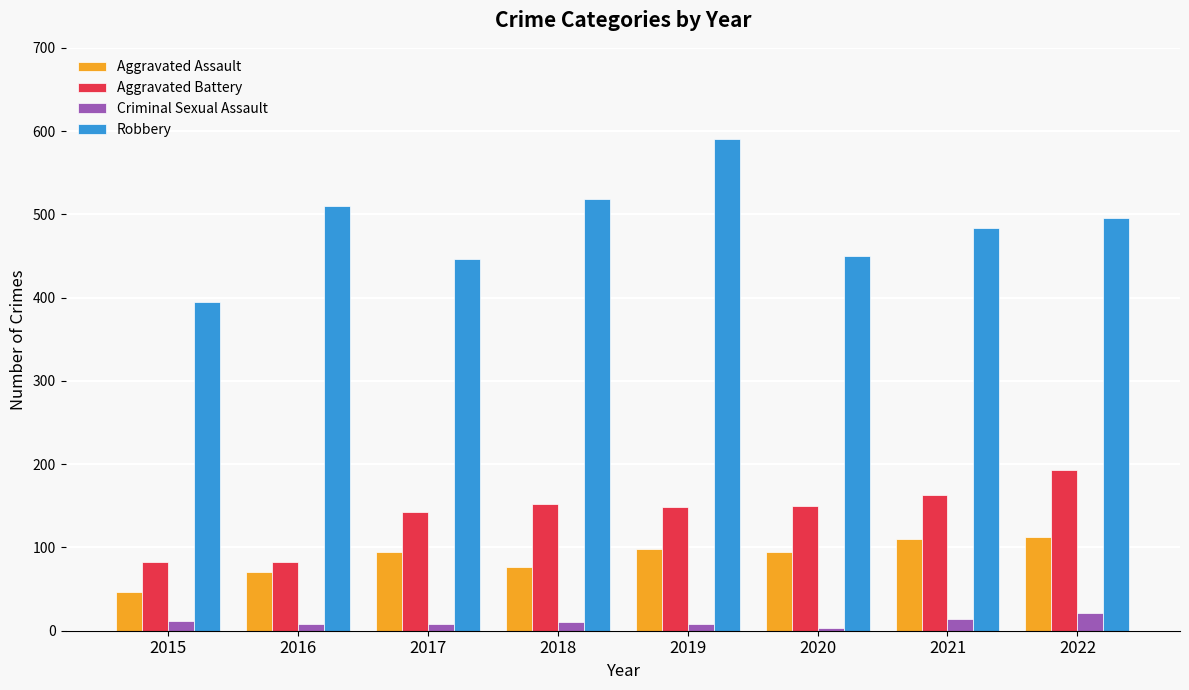

What is the total value across all series at 2019?

845